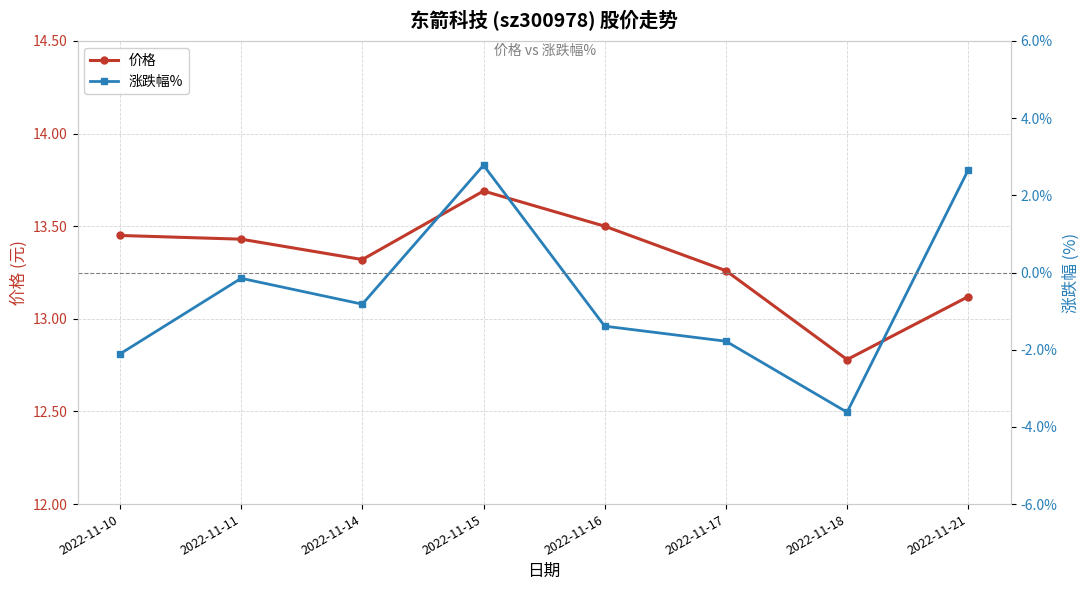

Rank the categories by 价格 value from lowest to highest.

2022-11-18, 2022-11-21, 2022-11-17, 2022-11-14, 2022-11-11, 2022-11-10, 2022-11-16, 2022-11-15